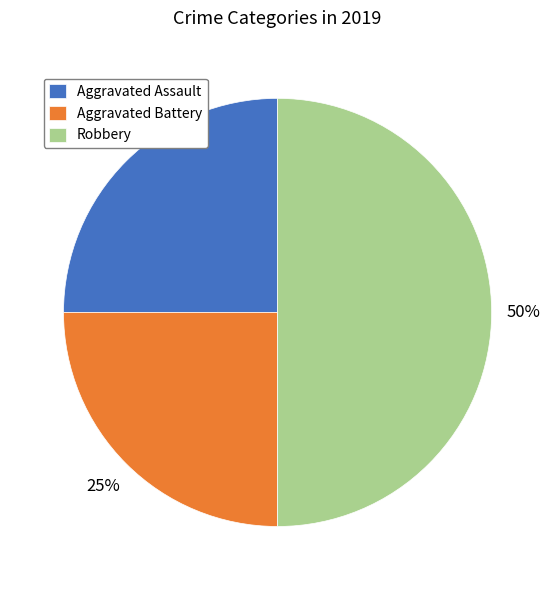

Is Aggravated Assault the majority of the pie?

No